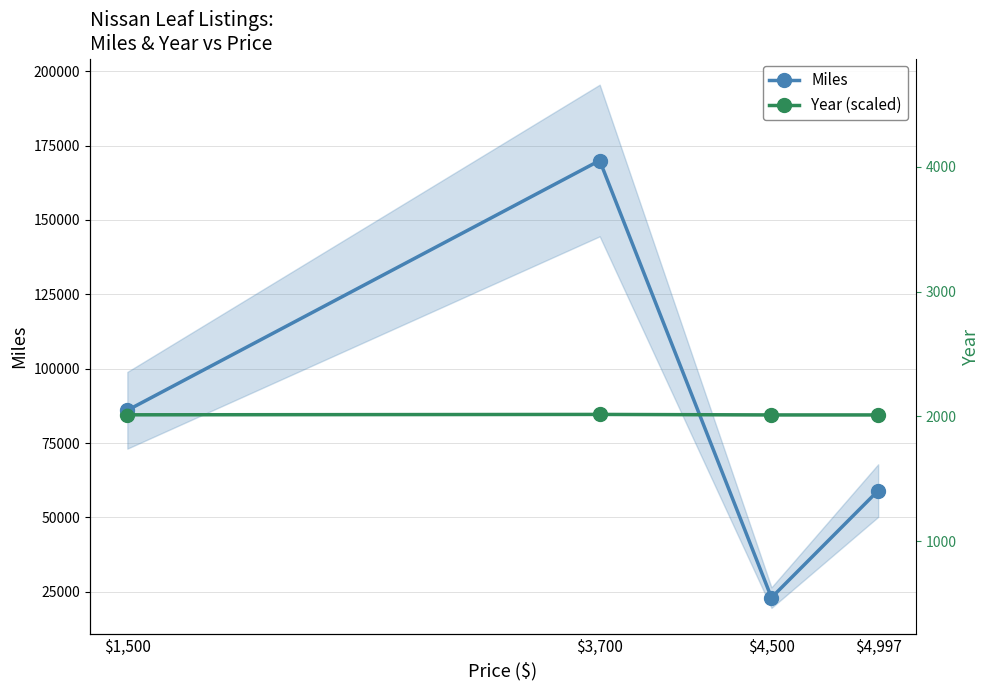

At which category is the sum across all series the highest?

$3,700